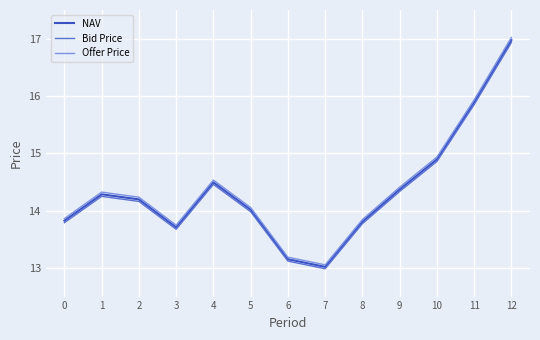

Does the chart display data point markers on the line(s)?

No